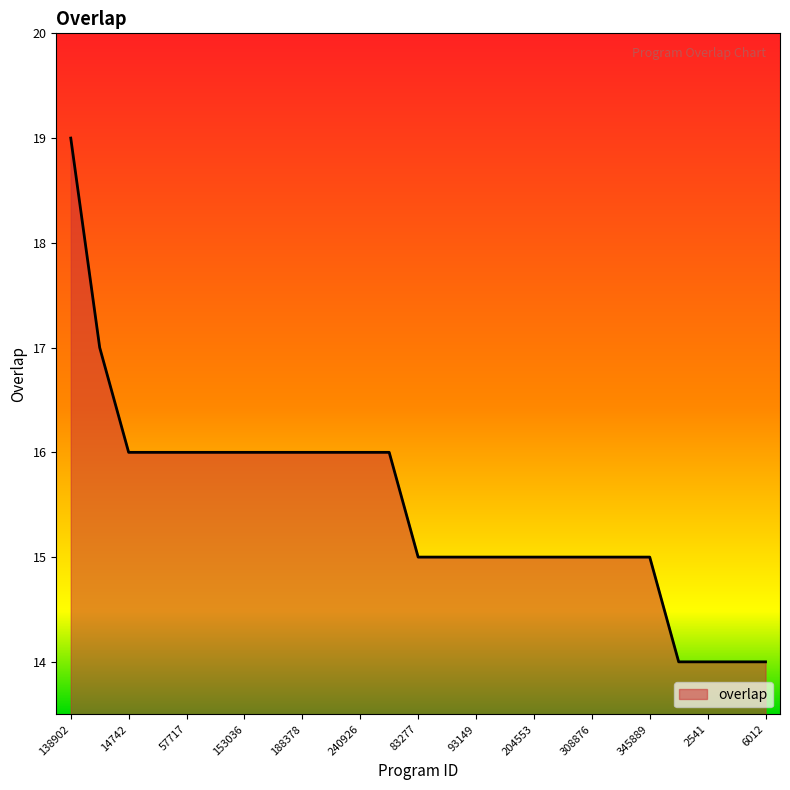

What is the greatest value displayed?

19